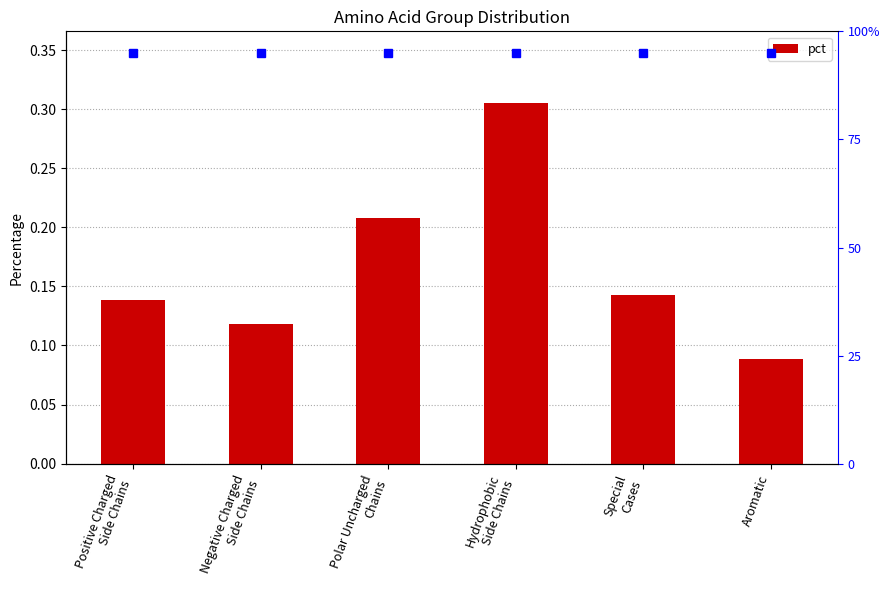

Reading left to right, what are all the values shown in this chart?

Positive Charged
Side Chains=0.1	Negative Charged
Side Chains=0.1	Polar Uncharged
Chains=0.2	Hydrophobic
Side Chains=0.3	Special
Cases=0.1	Aromatic=0.1